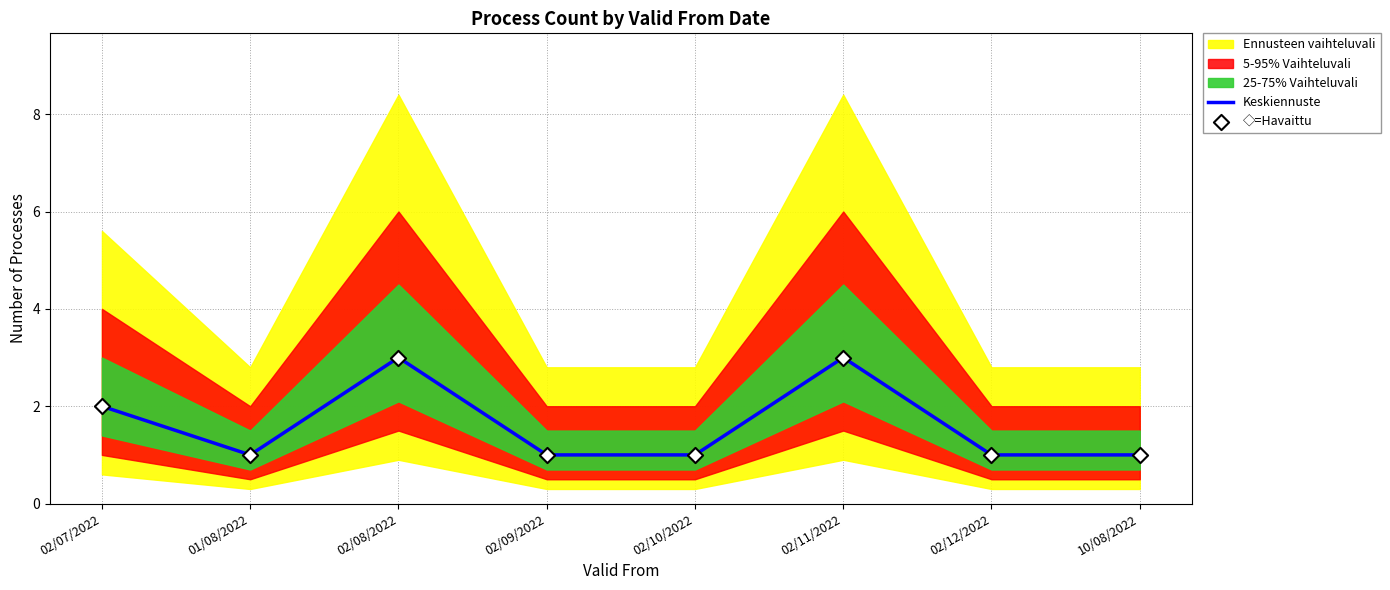

At which category is the sum across all series the highest?

02/08/2022